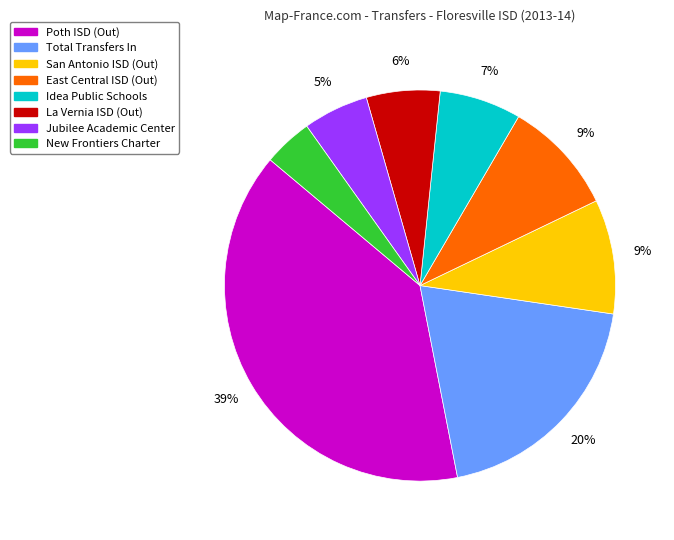

Does any single category account for the majority?

No